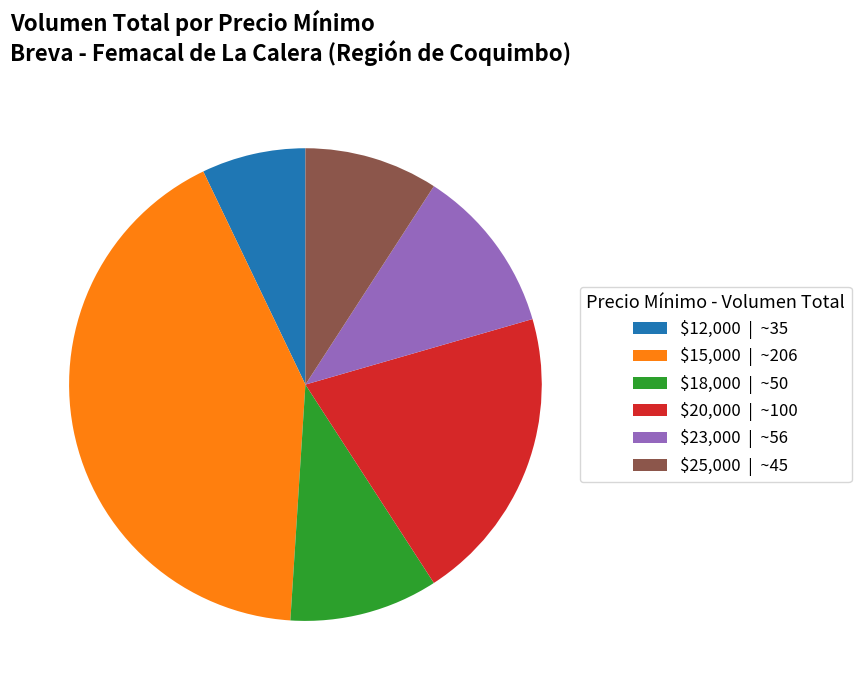

Does any single category account for the majority?

No